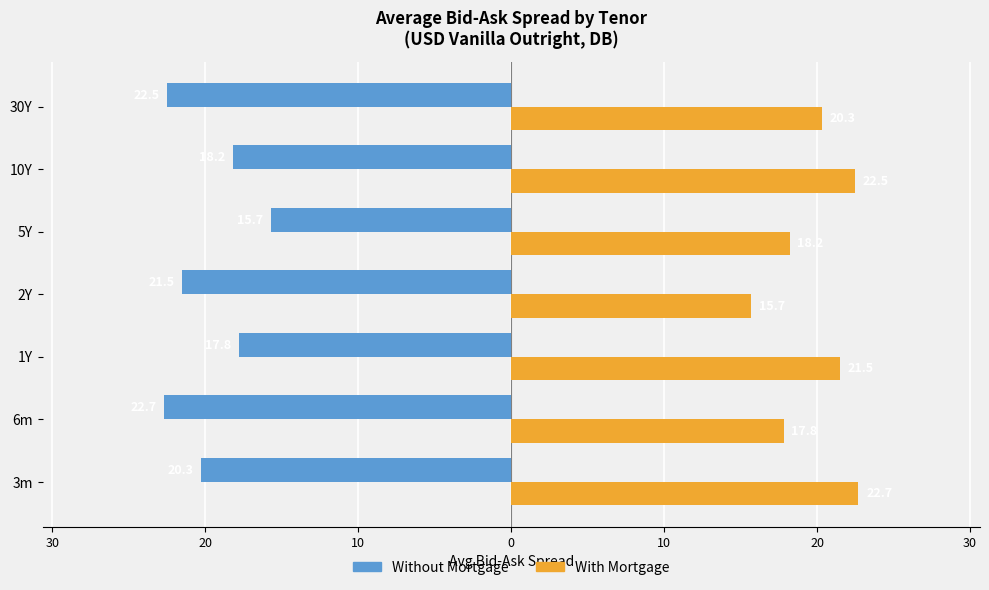

What are all the series names shown in the legend?

Without Mortgage, With Mortgage